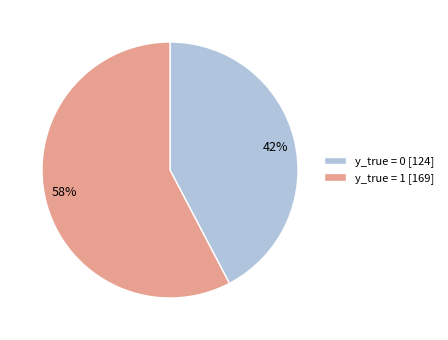

To the nearest percent, what portion does y_true = 1 represent?

58%